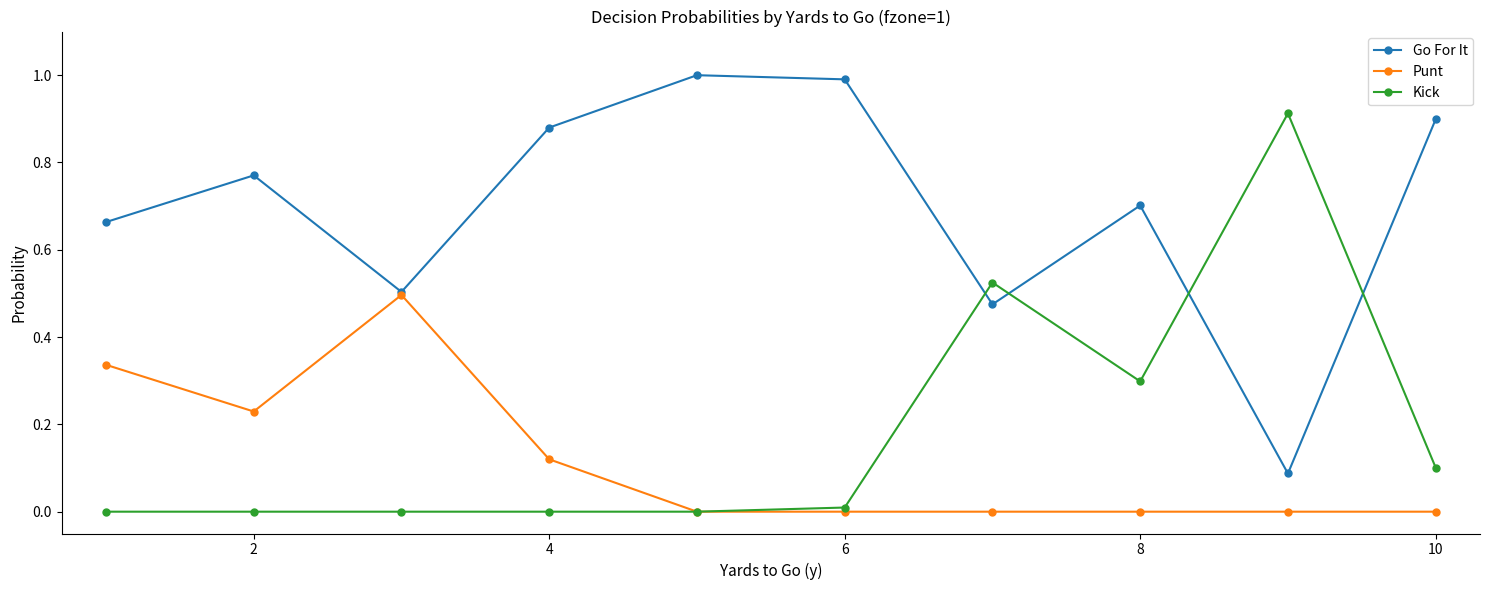

What is the maximum value shown in the chart?

1.0